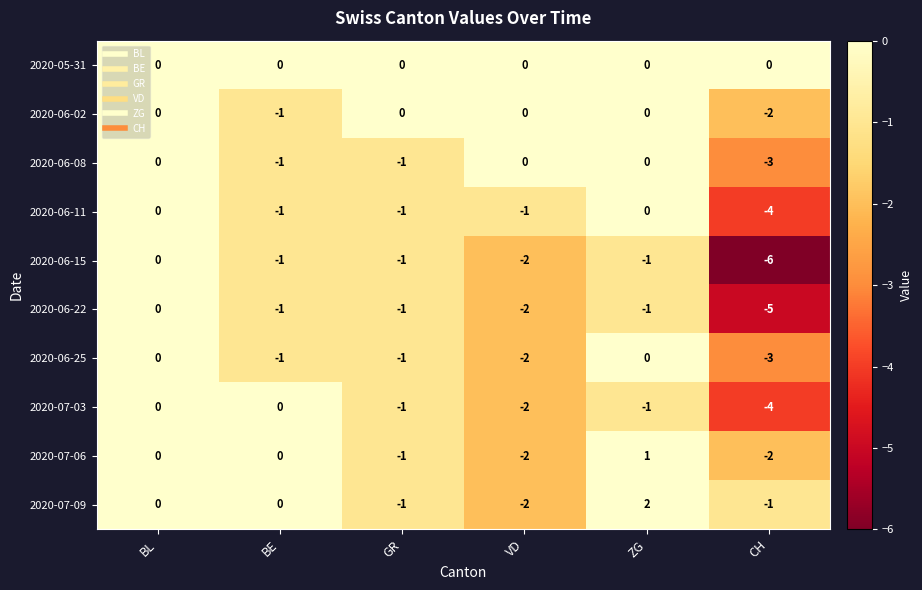

Which series has the largest total across all categories?

2020-05-31